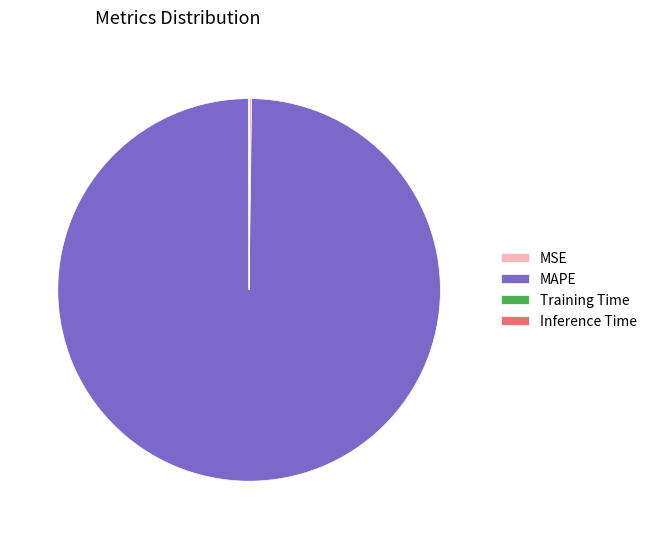

What is the largest slice in the pie chart?

MAPE